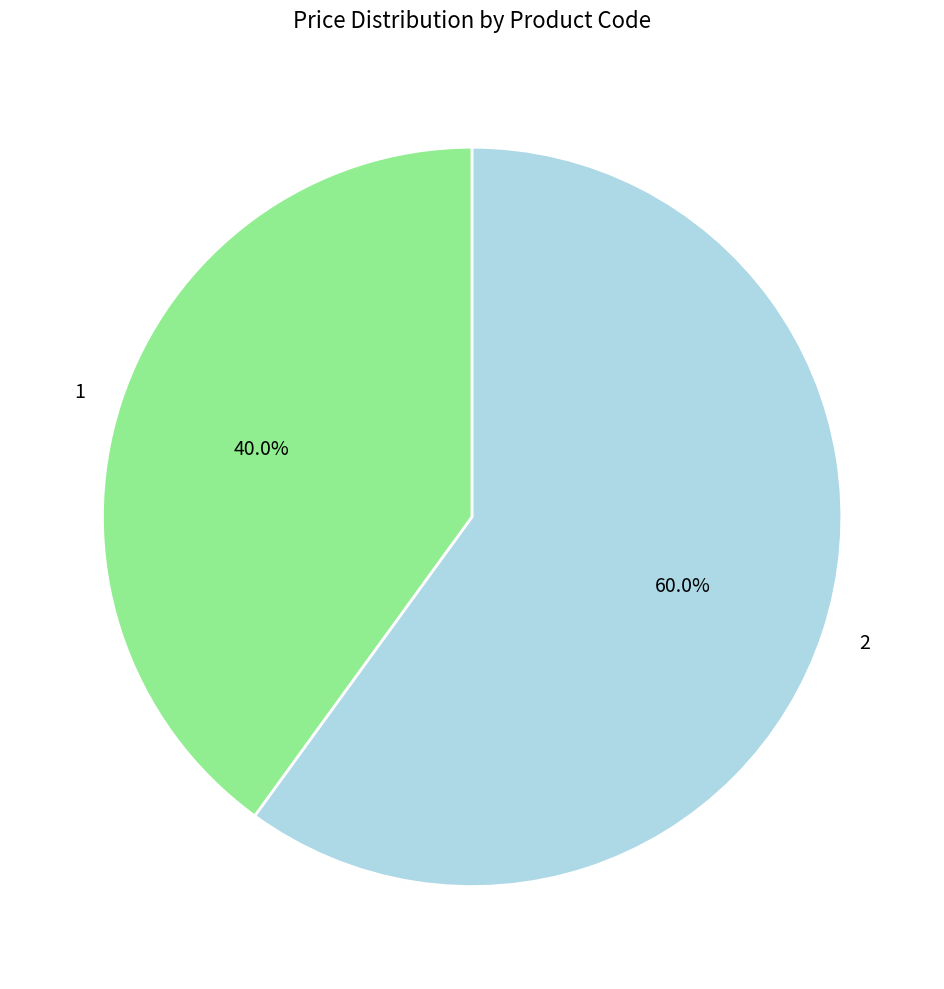

Rank the categories by value from highest to lowest.

2, 1